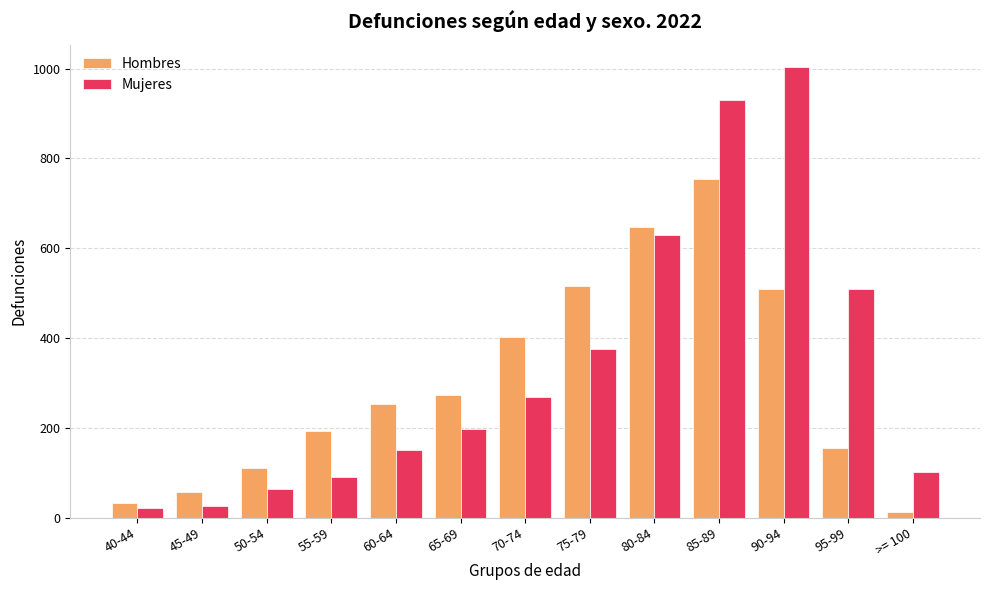

What is the highest value of the Mujeres series?

1003